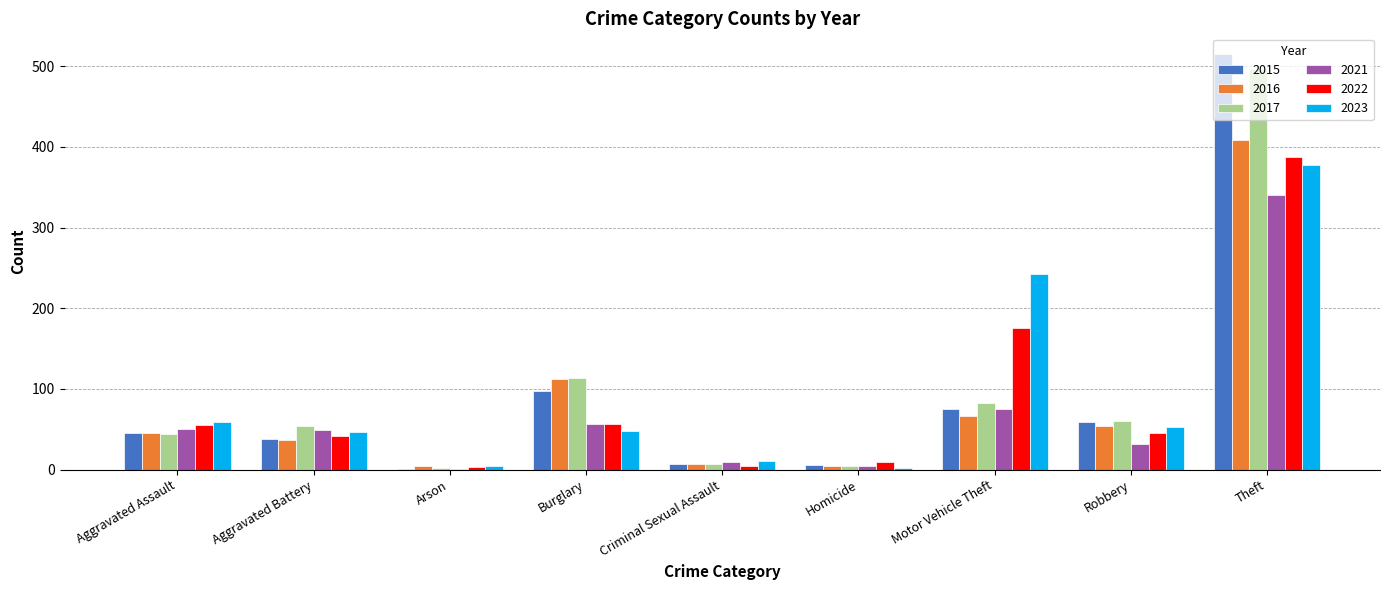

Which label corresponds to the largest value in the chart?

Theft